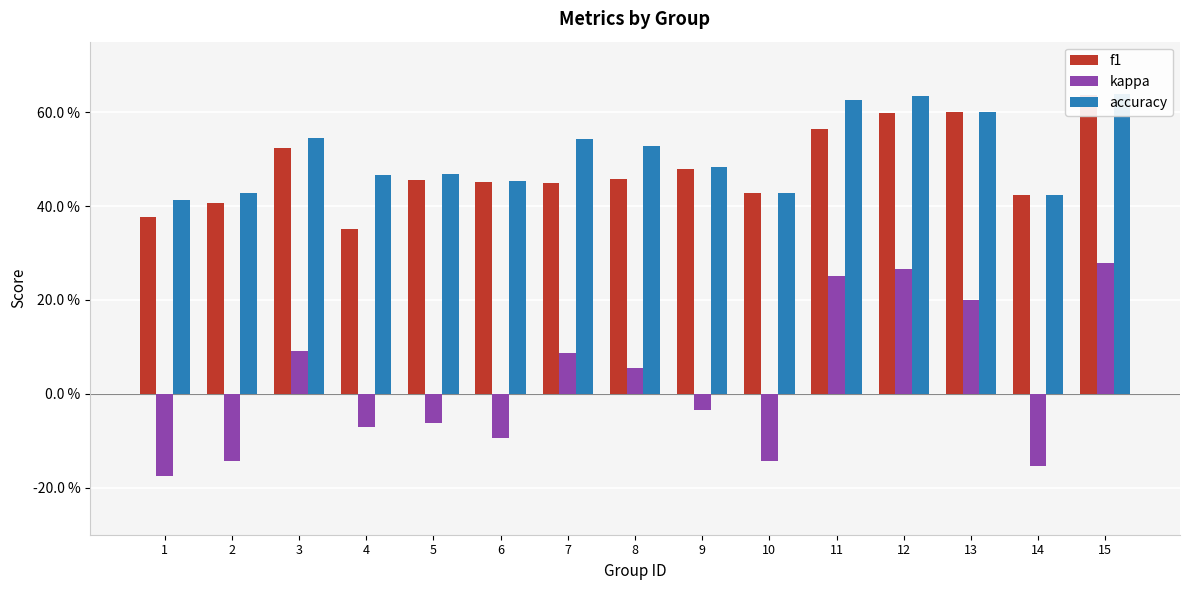

What is the value of the kappa bar at the 11th from the left?

0.2